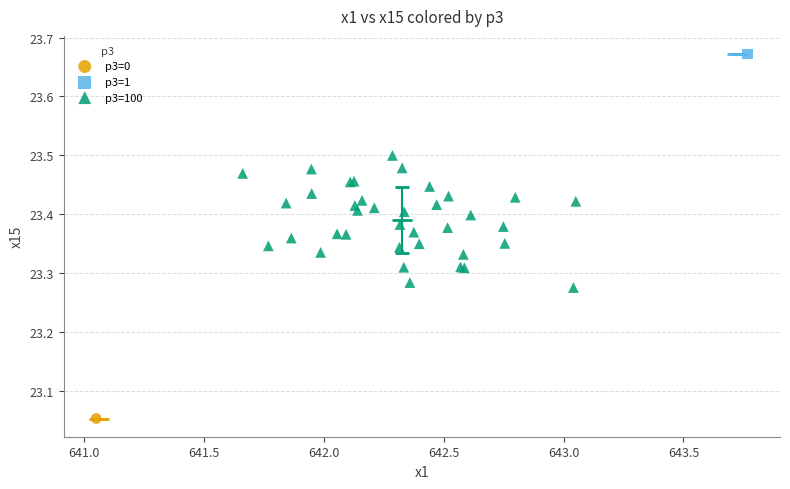

What are all the series names shown in the legend?

p3=0, p3=1, p3=100